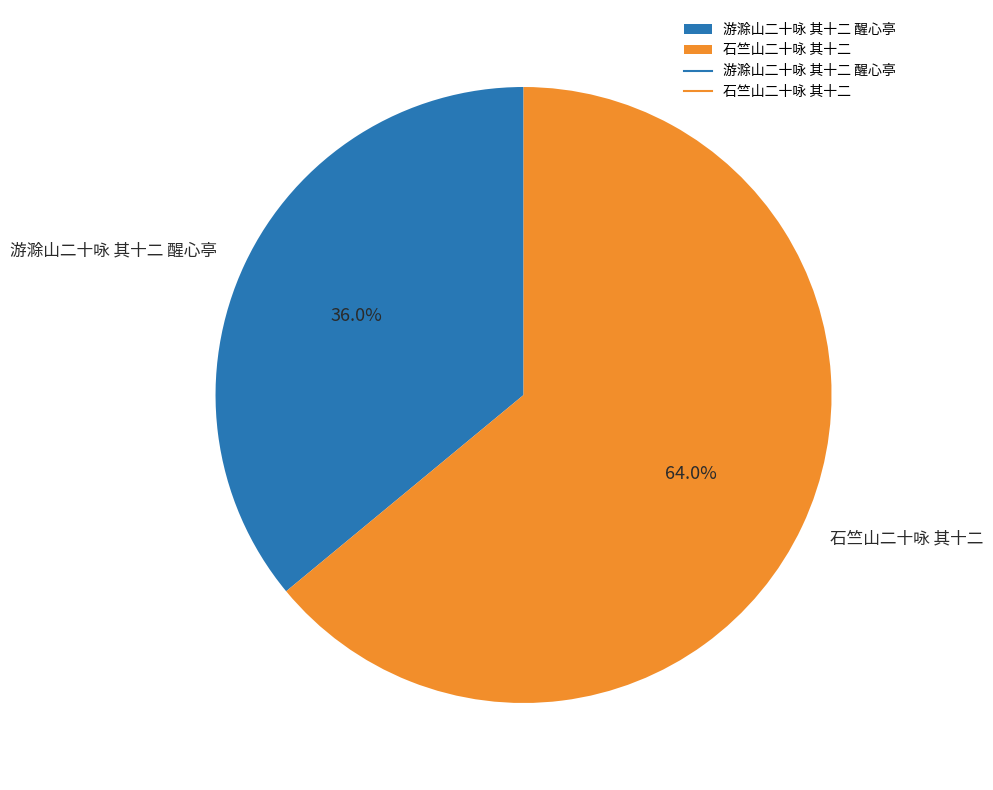

To the nearest percent, what portion does 石竺山二十咏 其十二 represent?

64%